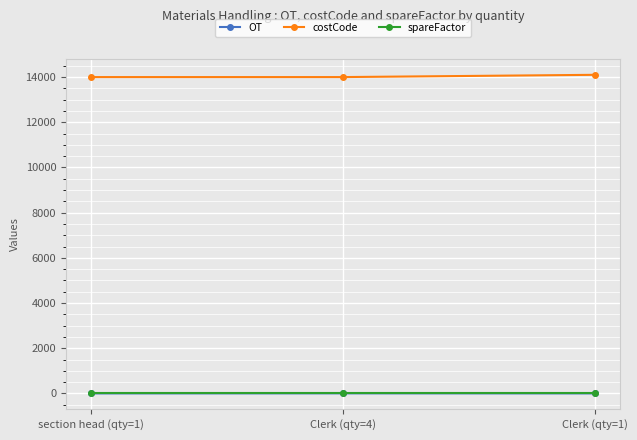

The value of costCode at Clerk (qty=4) is 4298. True or false?

False